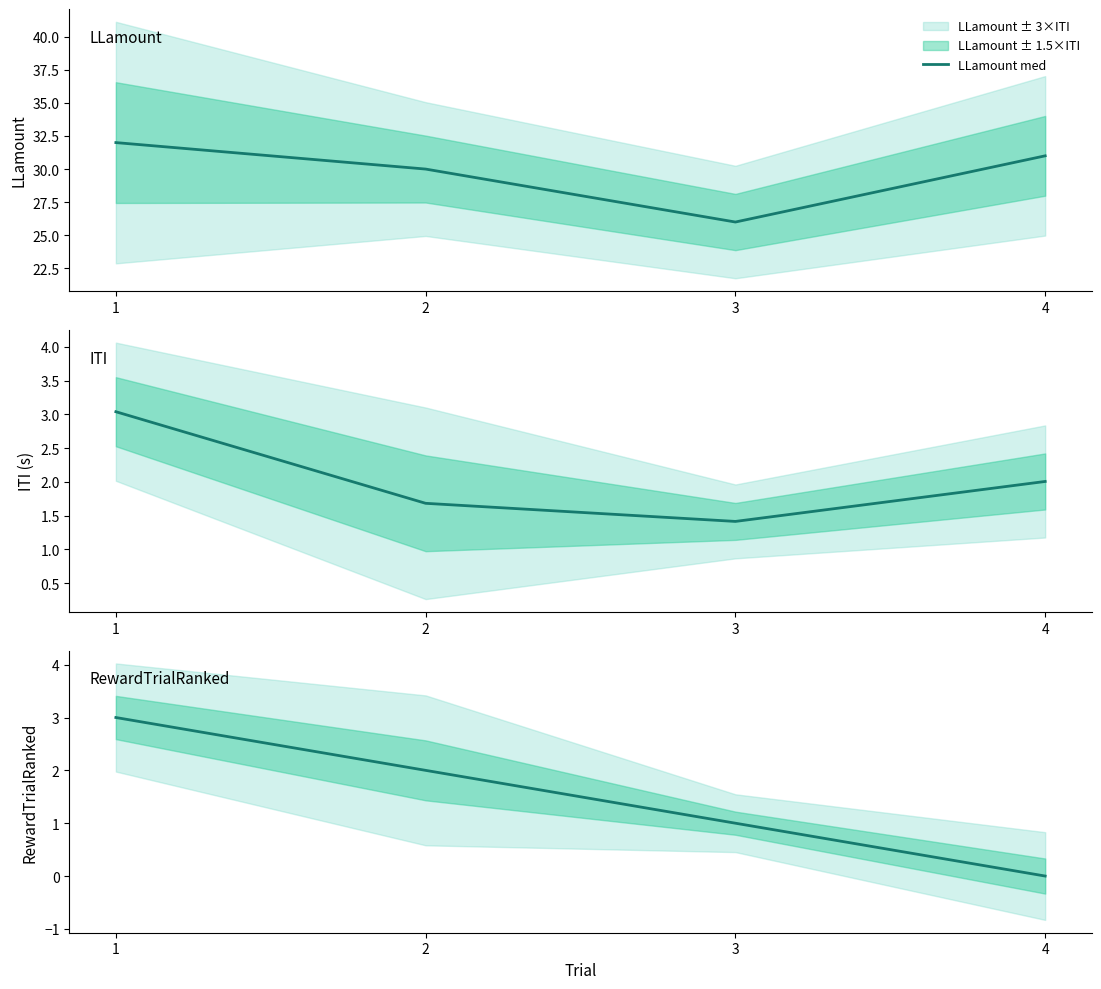

True or false: LLamount med and RewardTrialRanked med intersect in this chart.

False